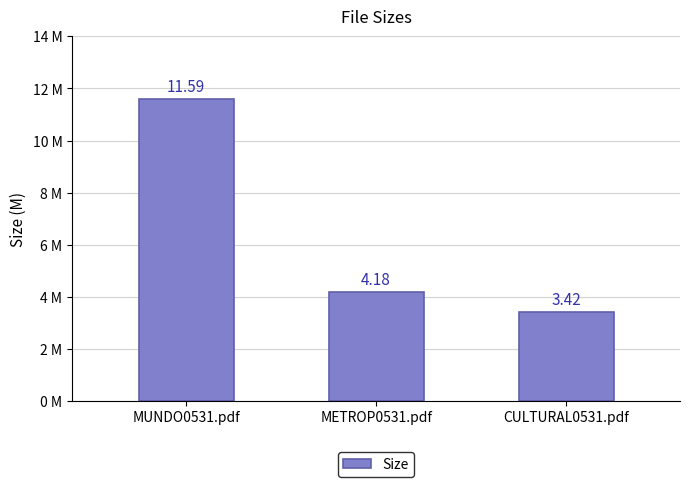

Reading left to right, list all the values displayed in this chart.

11.6	4.2	3.4